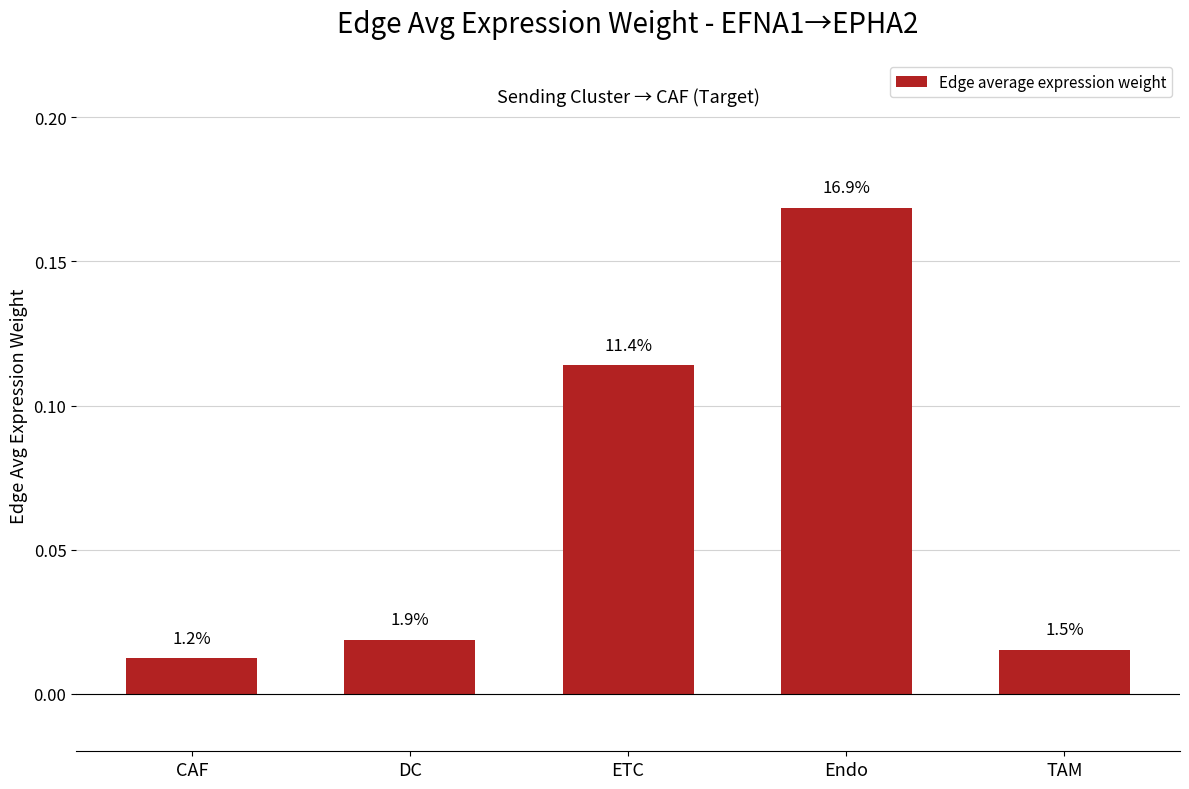

What is the sum of the values at TAM and Endo?

0.2